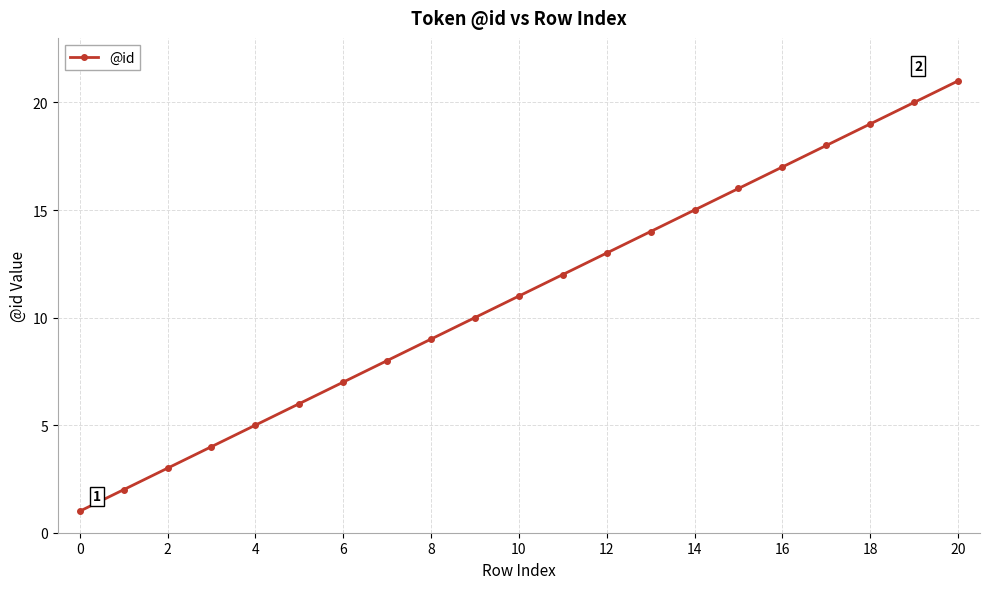

True or false: the data has more than 1 interior local peaks.

False